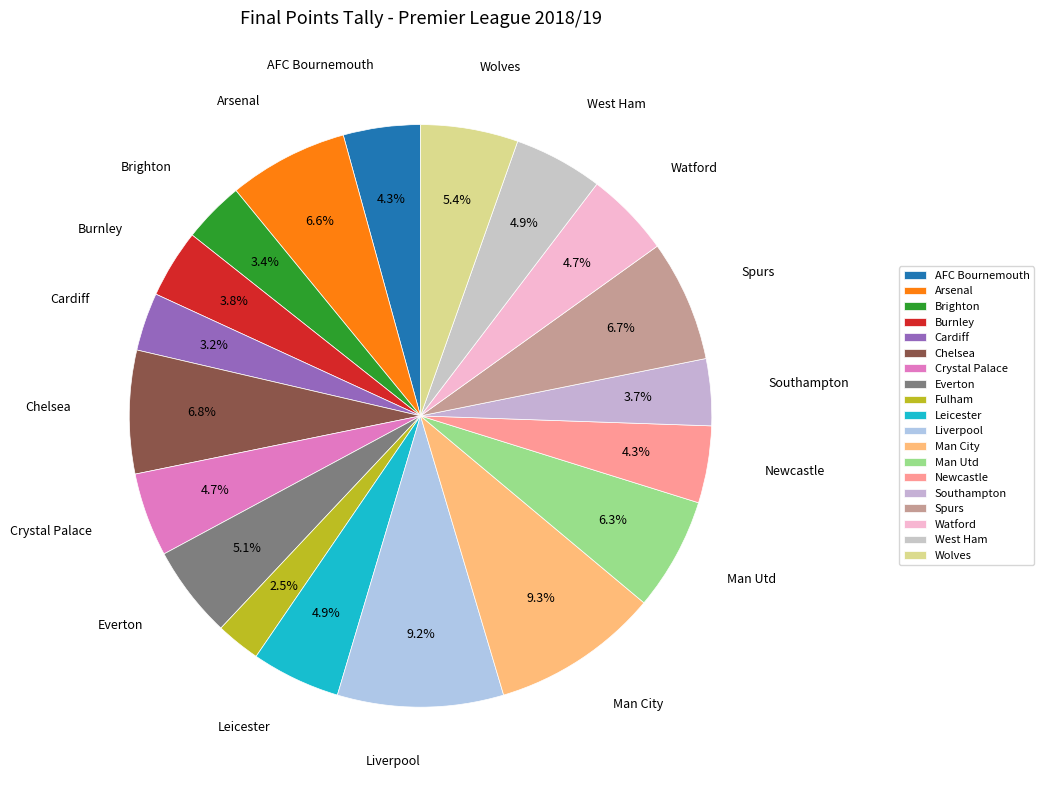

Which category has the biggest portion of the pie?

Man City